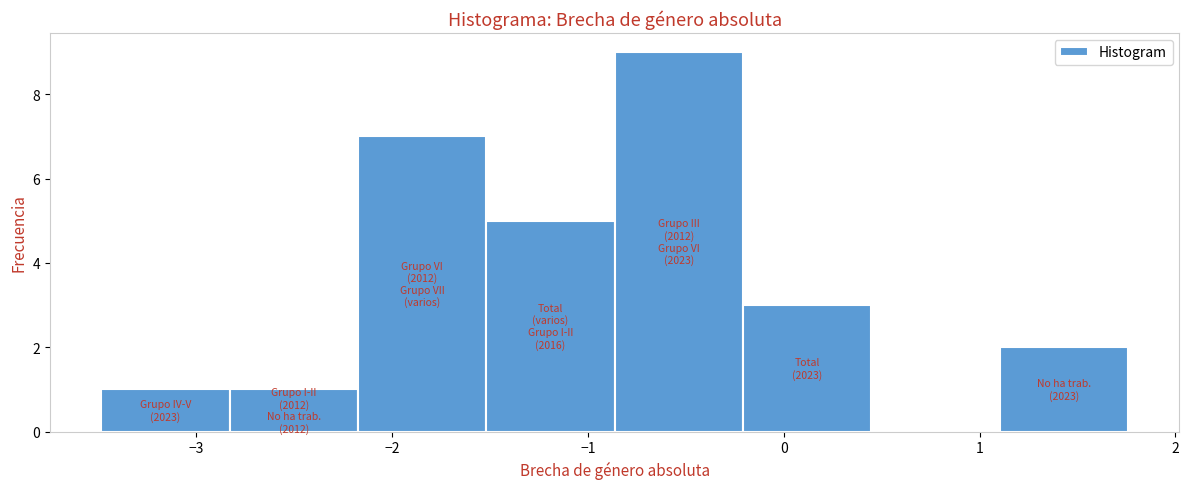

Which range on the x-axis has the tallest bar?

-0.9 to -0.2